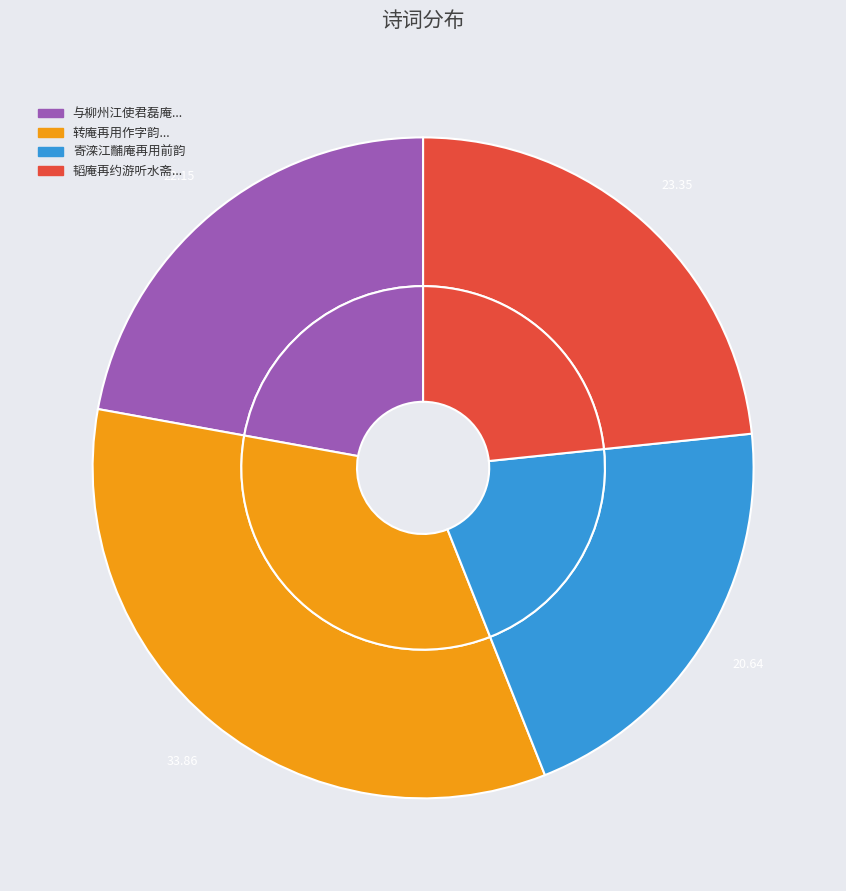

To the nearest percent, what percentage of the pie is 寄滦江黼庵再用前韵?

21%